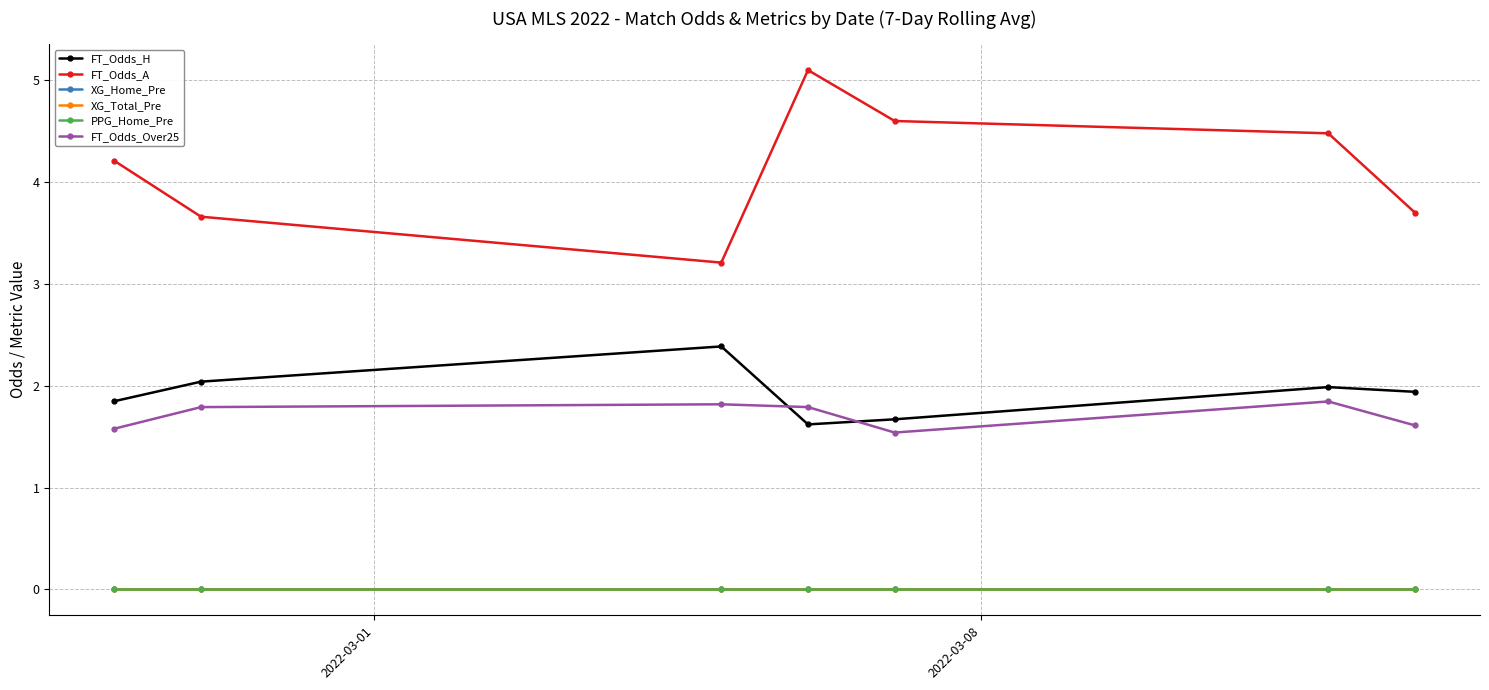

Which series has the widest spread of values?

FT_Odds_A